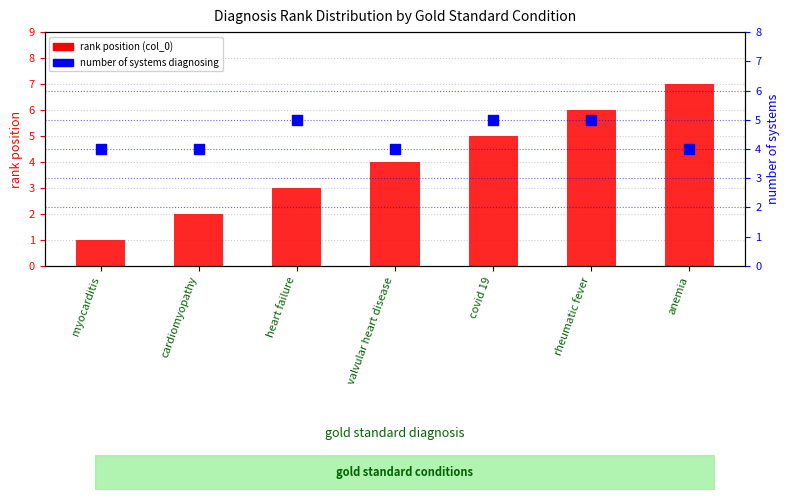

Which series has the largest total across all categories?

number of systems diagnosing